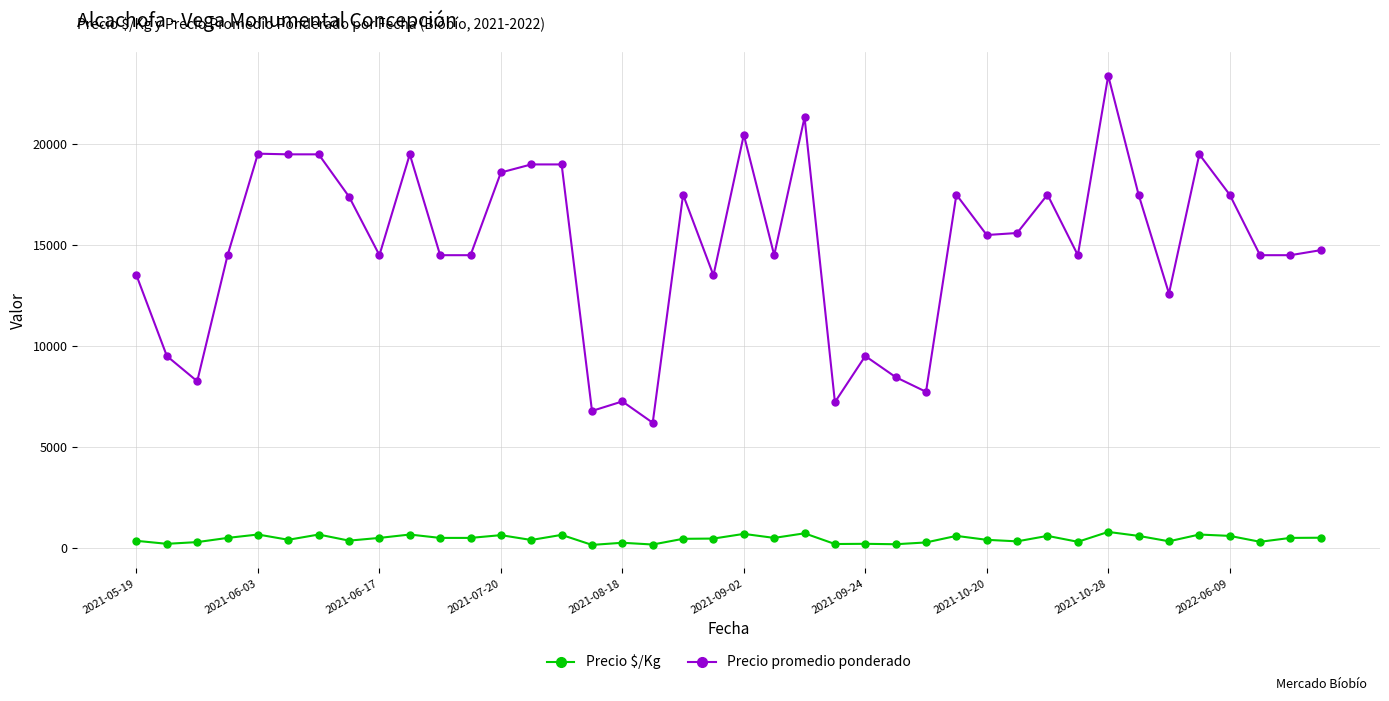

List the series in order of their peak value, lowest first.

Precio $/Kg, Precio promedio ponderado